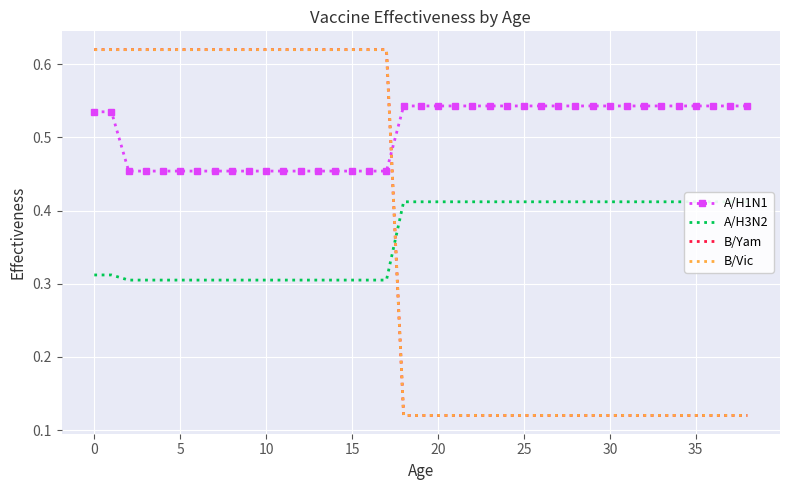

How many series are shown in this chart?

4